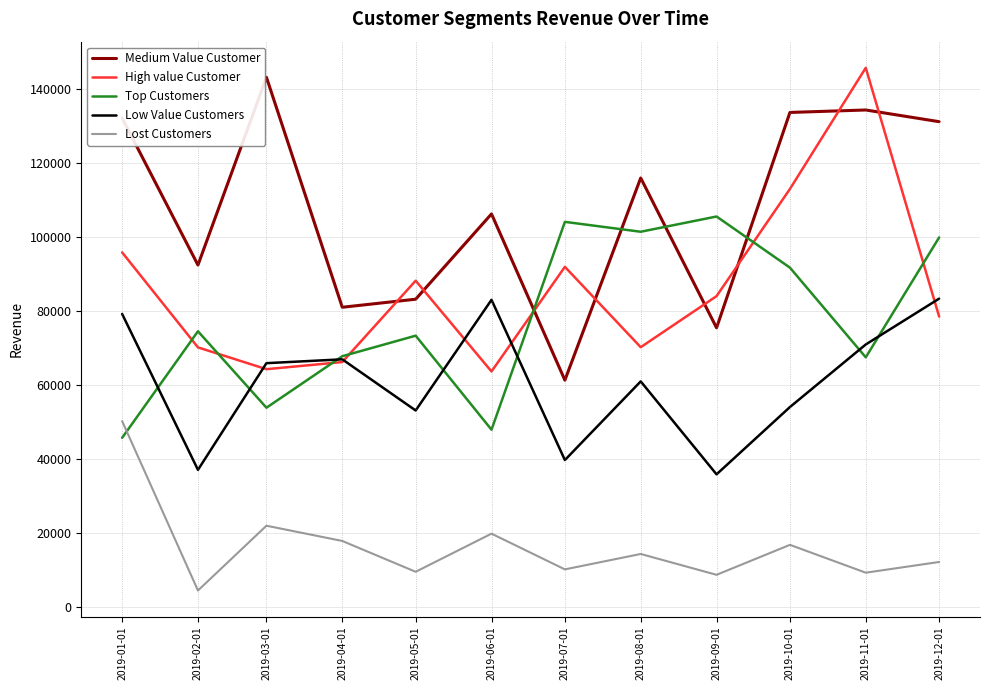

What is the sum of the Medium Value Customer values at 2019-10-01 and 2019-02-01?

226308.3